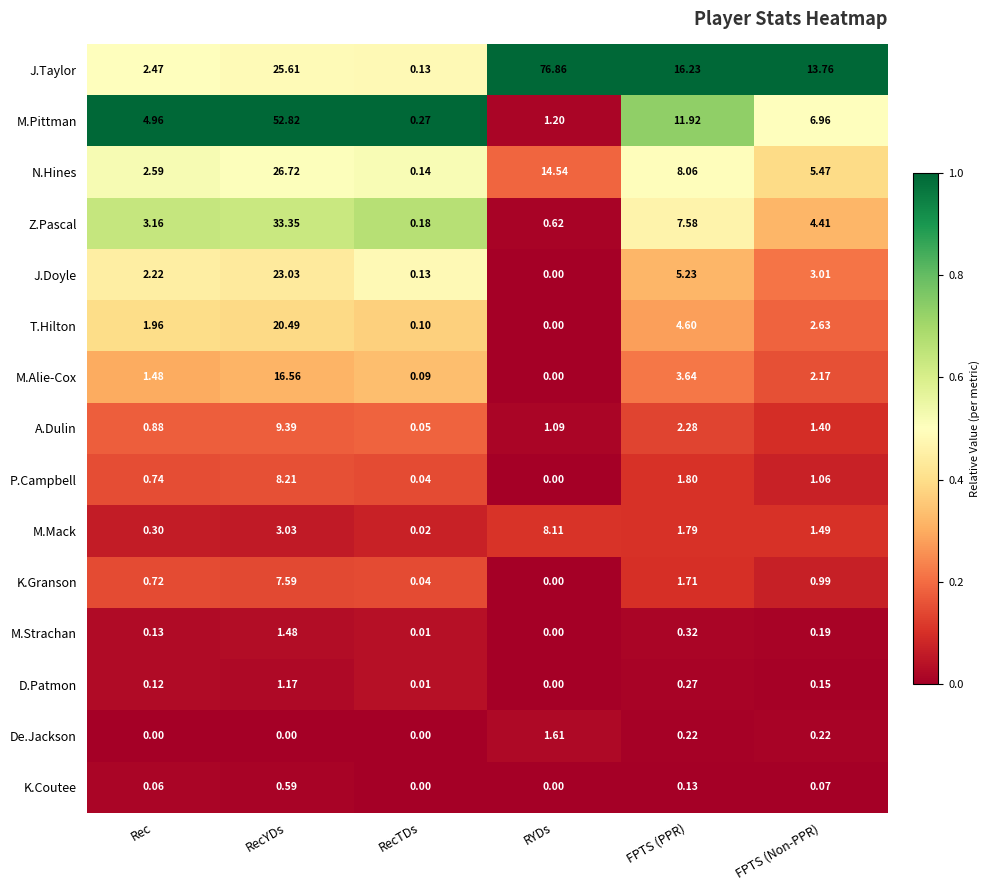

Which series has the largest total across all categories?

J.Taylor